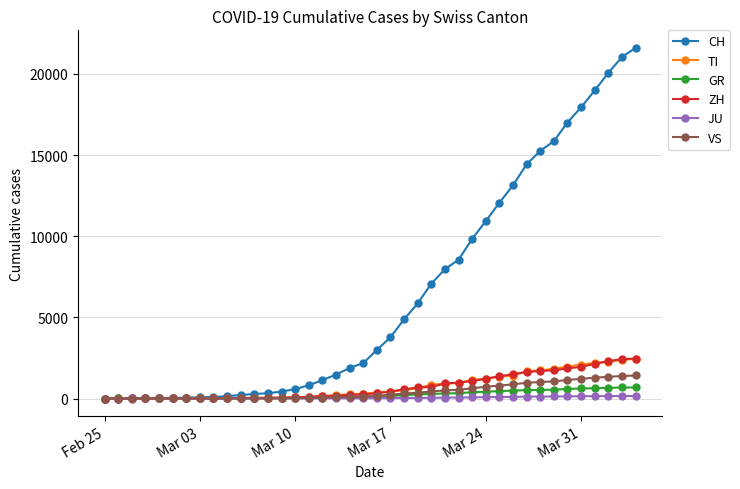

What is the sum of all VS values?

16819